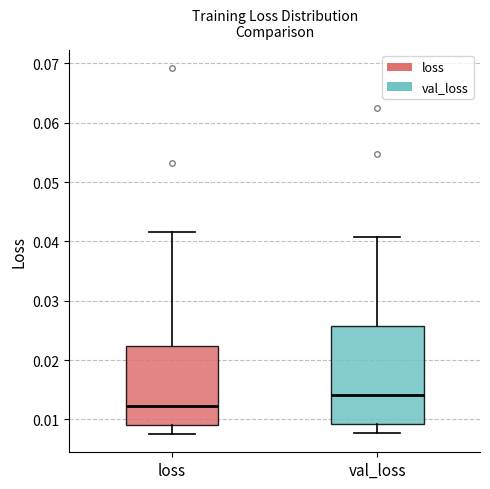

Where does the upper whisker of the box for val_loss end on the y-axis? The values are not printed on the chart, so give them approximately, as read against the axis.

0.041